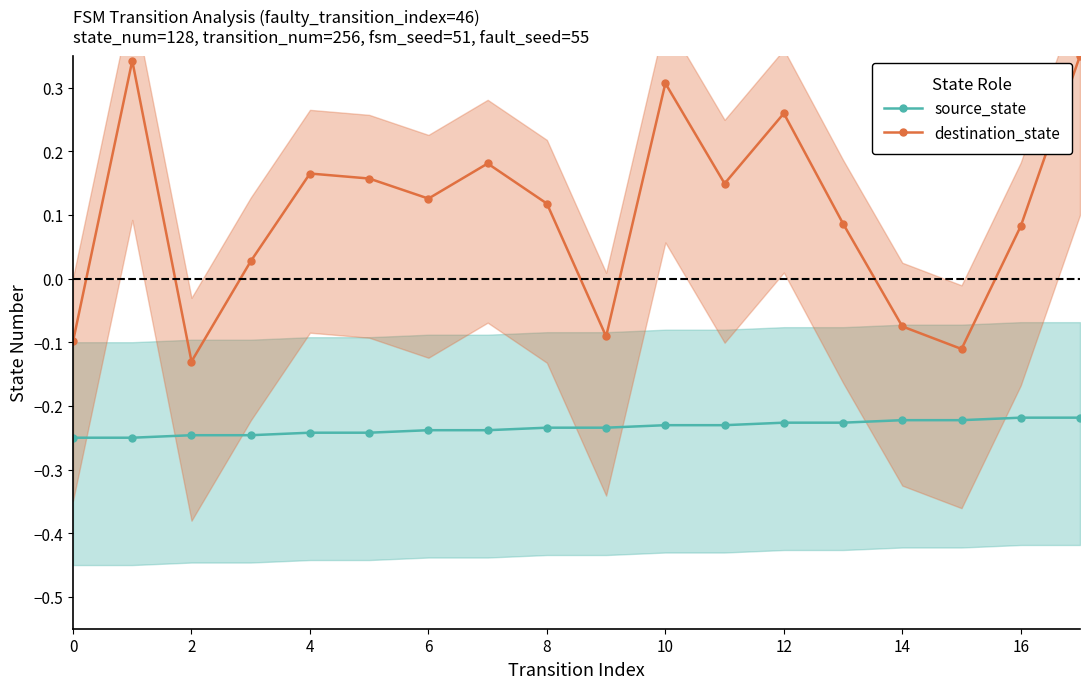

At how many categories does at least one series exceed 0?

13